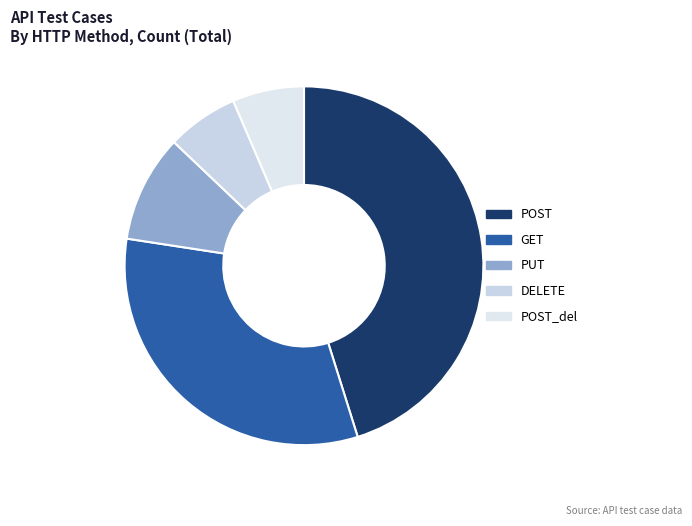

What is the largest slice in the pie chart?

POST